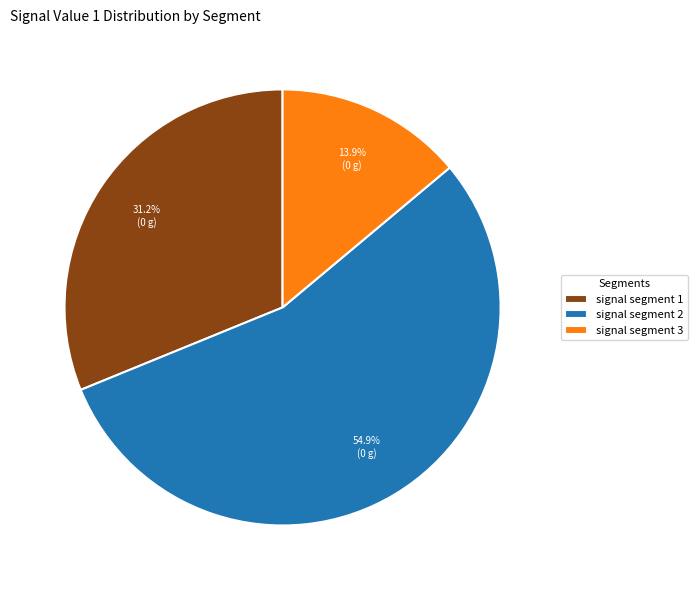

To the nearest percent, what percentage of the pie is signal segment 1?

31%